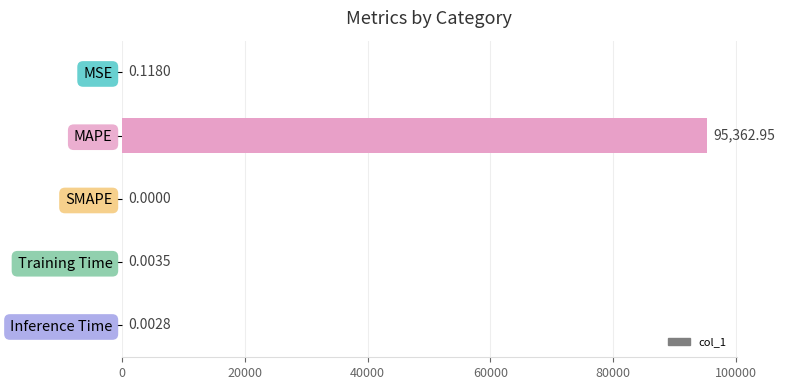

At which category does the chart reach its peak across all series?

MAPE